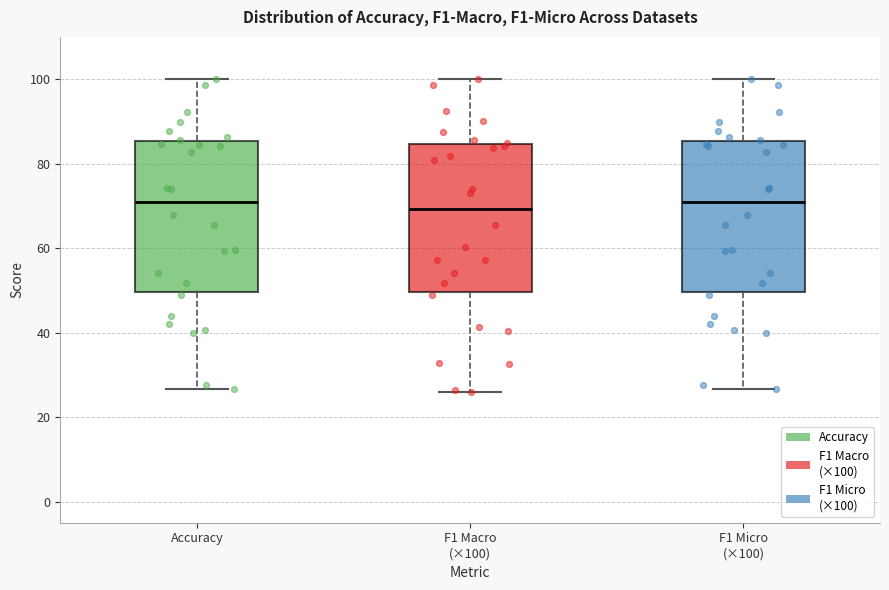

Where does the lower whisker of the box for Accuracy end on the y-axis? The values are not printed on the chart, so give them approximately, as read against the axis.

26